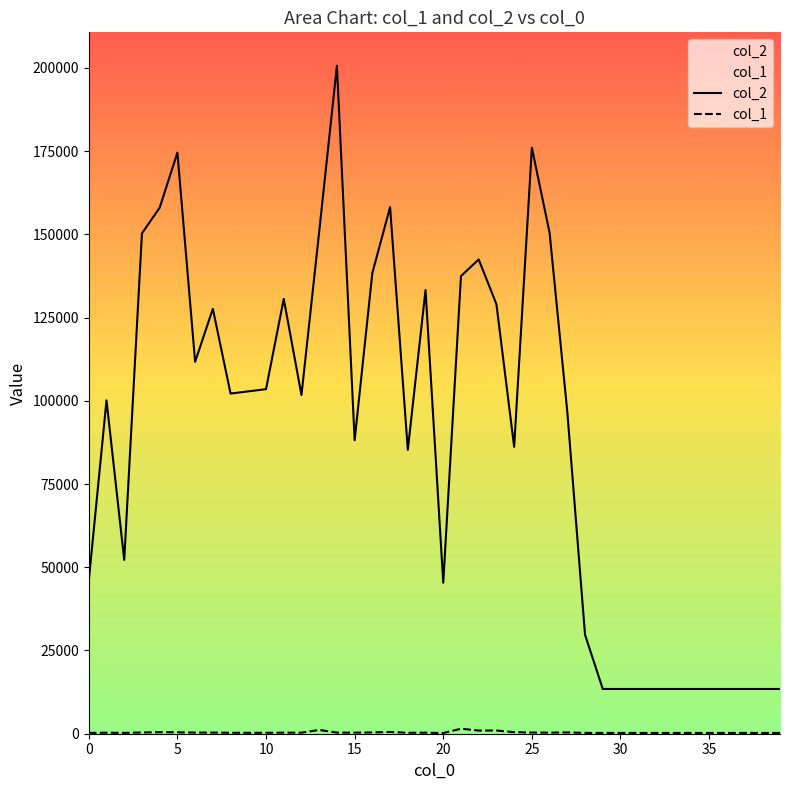

Which series has the largest total across all categories?

col_2